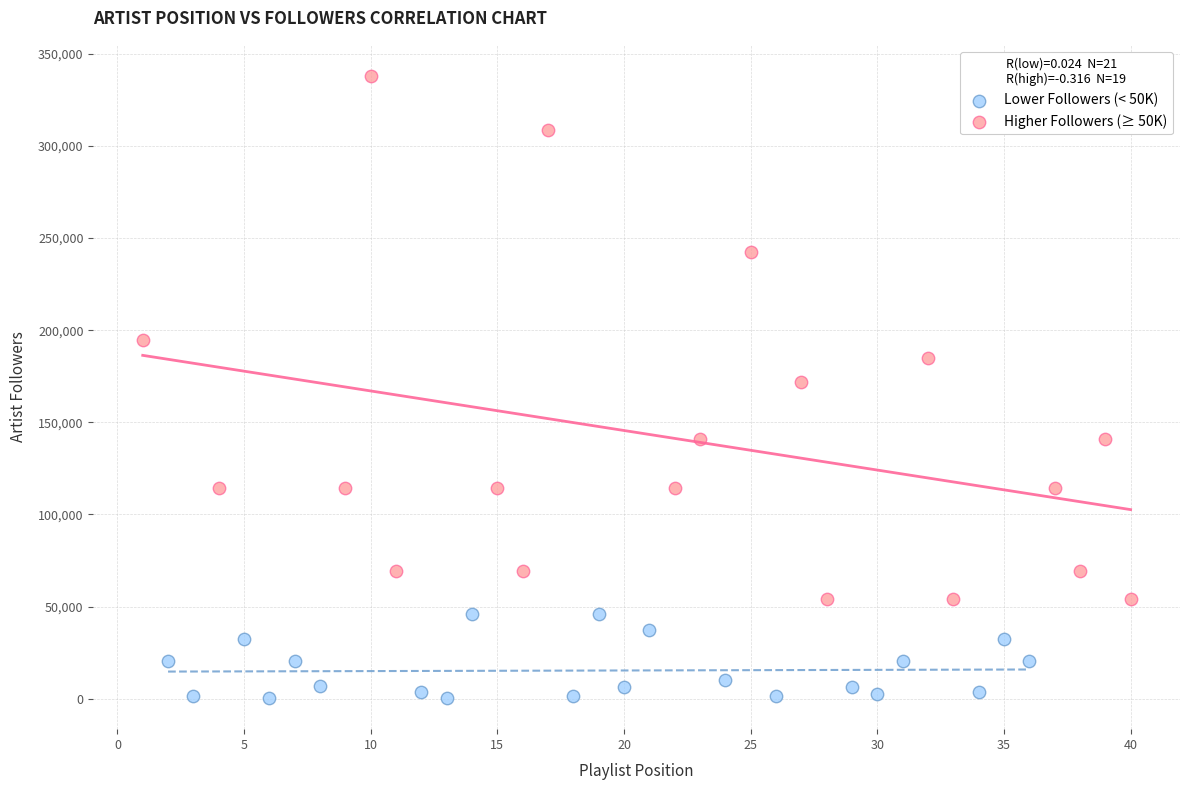

Which series reaches the minimum Y coordinate?

Lower Followers (< 50K)